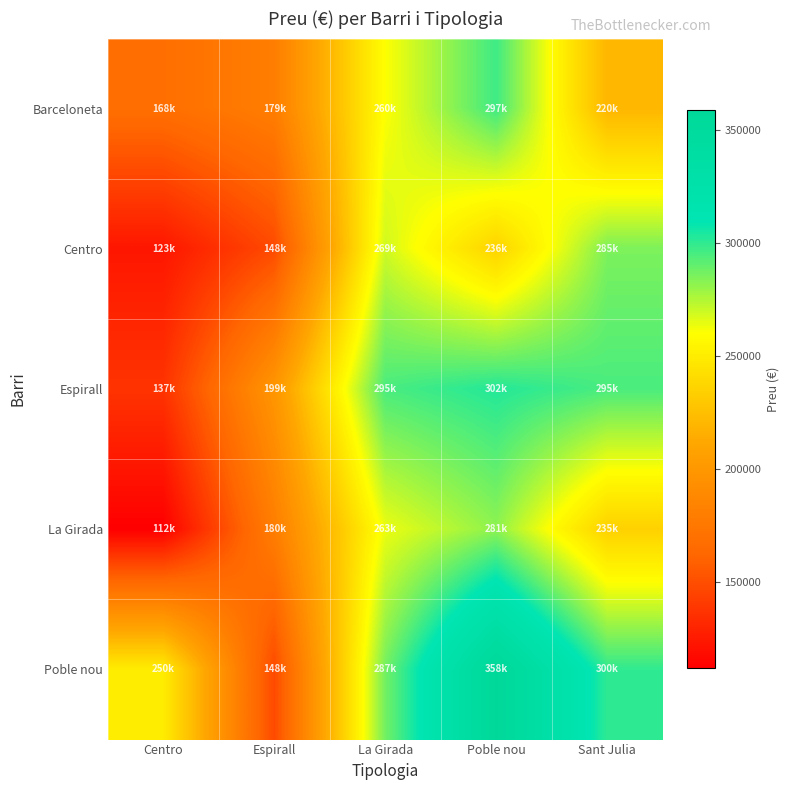

Reading left to right, transcribe all the data shown in this chart.

Barceloneta: Centro=168500	Espirall=179950	La Girada=260000	Poble nou=297182	Sant Julia=220000
Centro: Centro=123000	Espirall=148000	La Girada=269000	Poble nou=236000	Sant Julia=285000
Espirall: Centro=137000	Espirall=199000	La Girada=295000	Poble nou=302358	Sant Julia=295000
La Girada: Centro=112000	Espirall=180000	La Girada=263657	Poble nou=281761	Sant Julia=235000
Poble nou: Centro=250000	Espirall=148000	La Girada=287000	Poble nou=358672	Sant Julia=300000